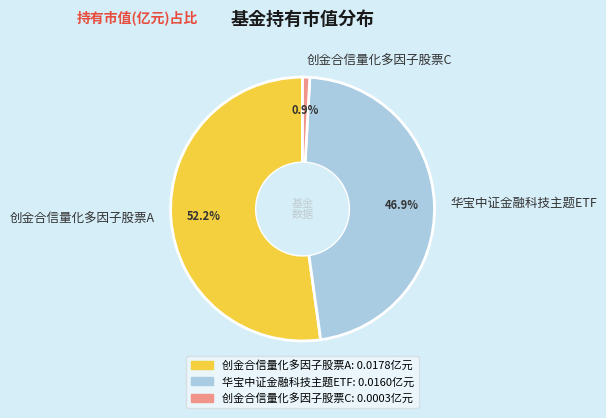

Combined, what portion of the pie is 华宝中证金融科技主题ETF and 创金合信量化多因子股票A?

99.1%